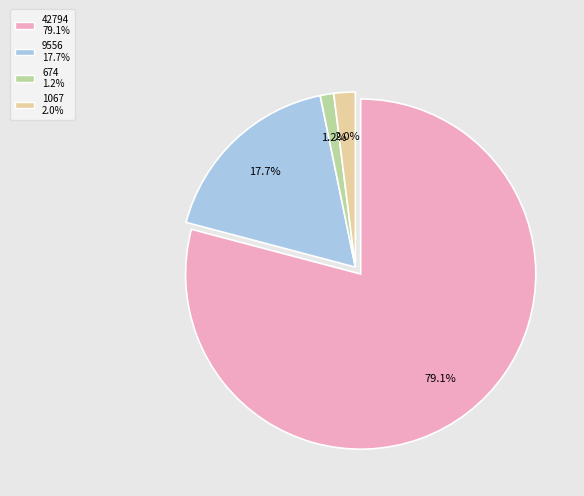

What is the ratio of the value at 42794 to the value at 9556?

4.5